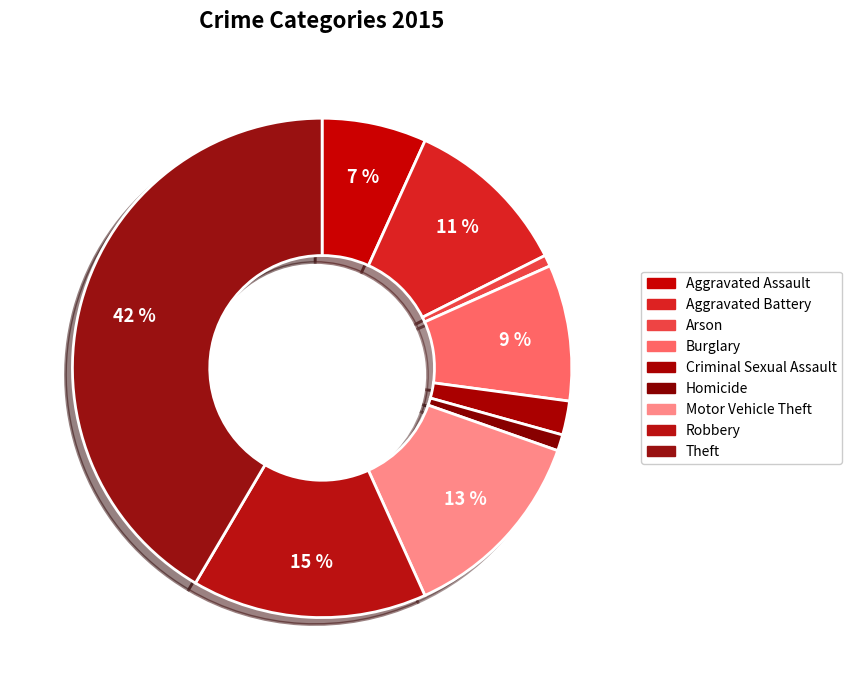

What portion of the pie excludes Burglary?

91.2%